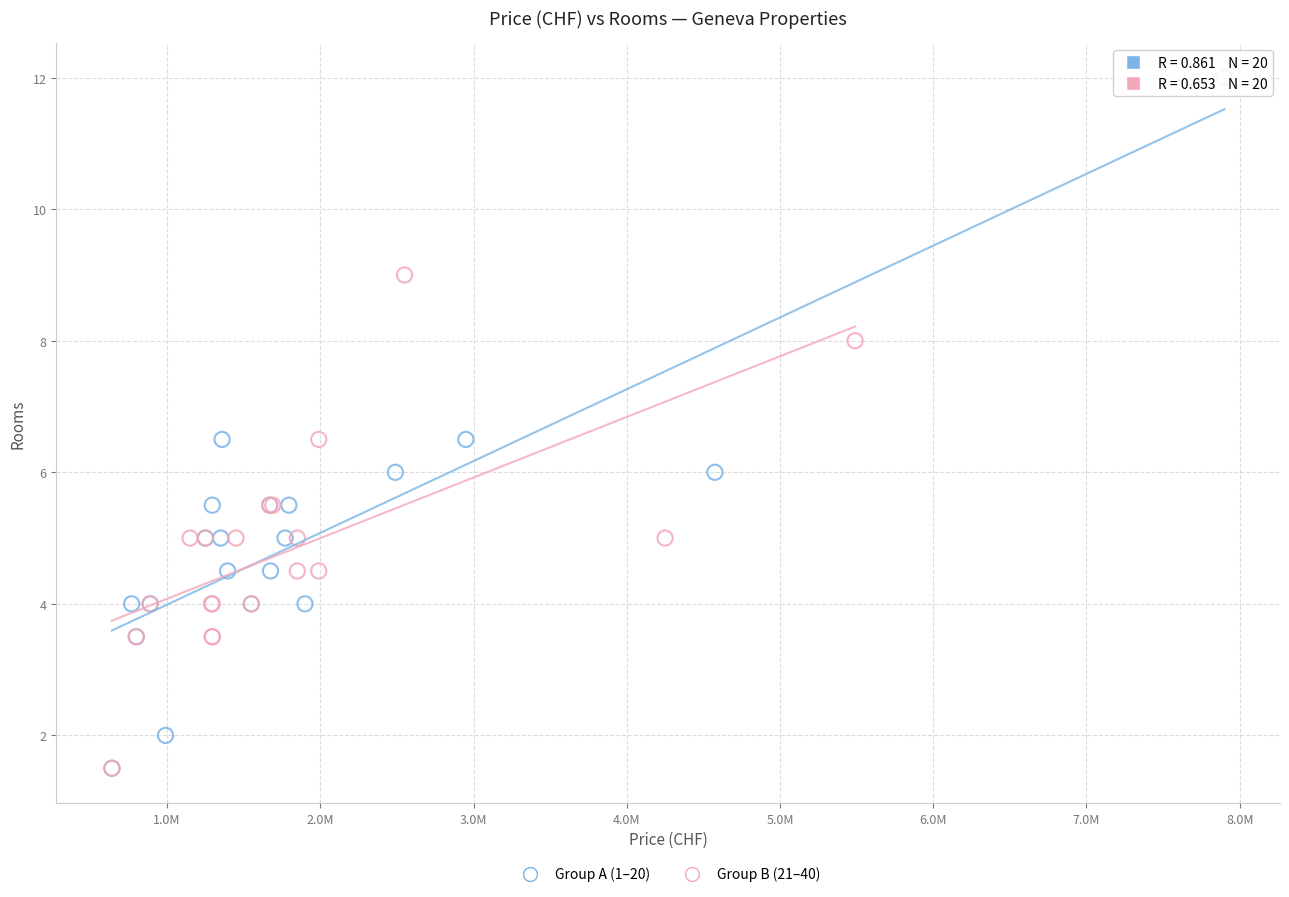

Which series has the largest Y range (max minus min)?

Group A (1–20)